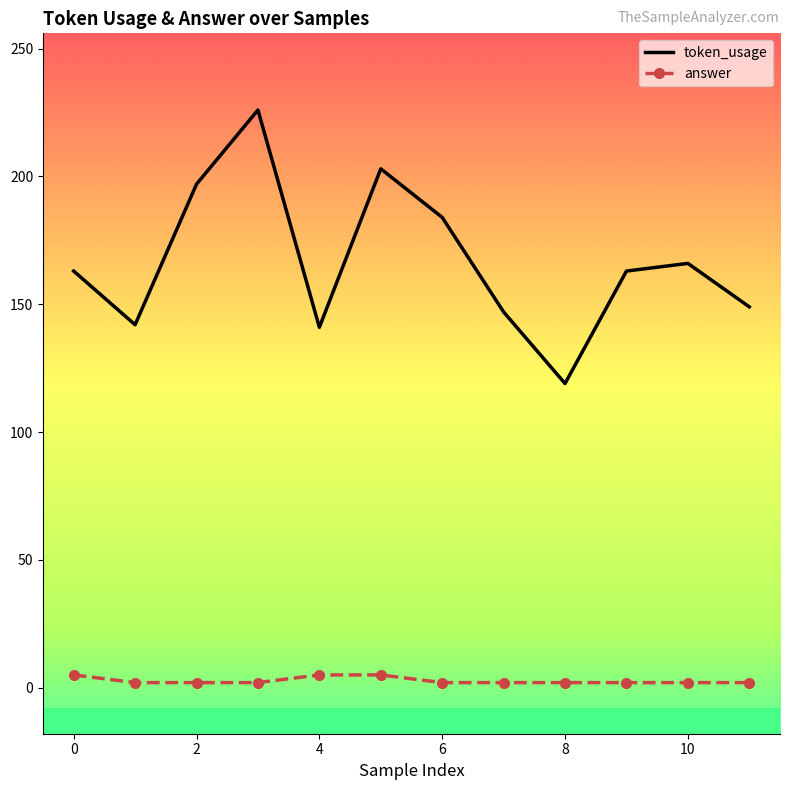

True or false: answer and token_usage cross at least once.

False